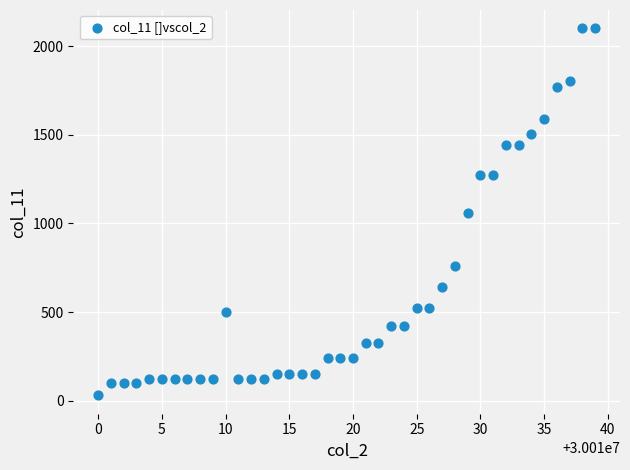

What is the range of X values (max minus min)?

39